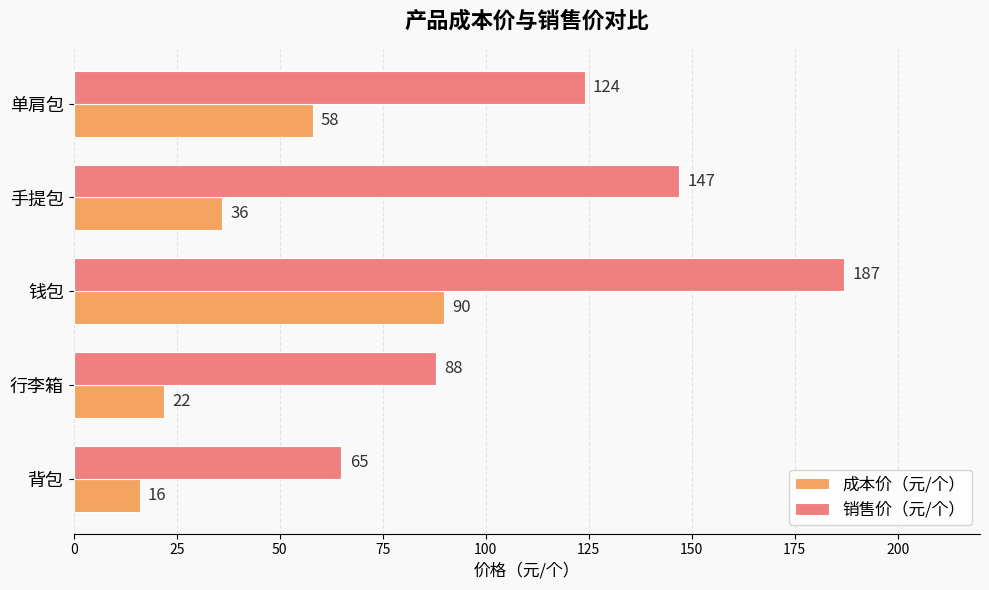

At which label does 销售价（元/个） reach its peak?

钱包